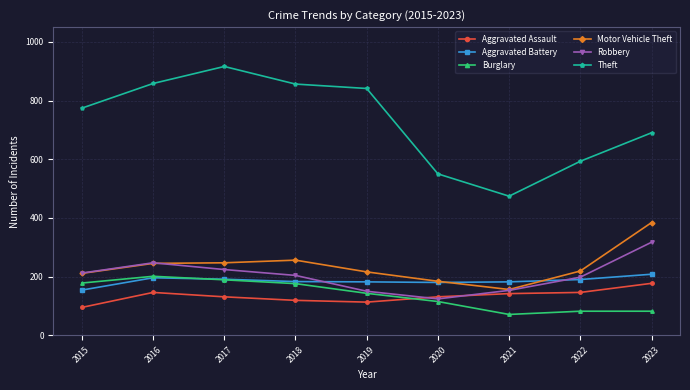

Which category has the highest value in the Robbery series?

2023